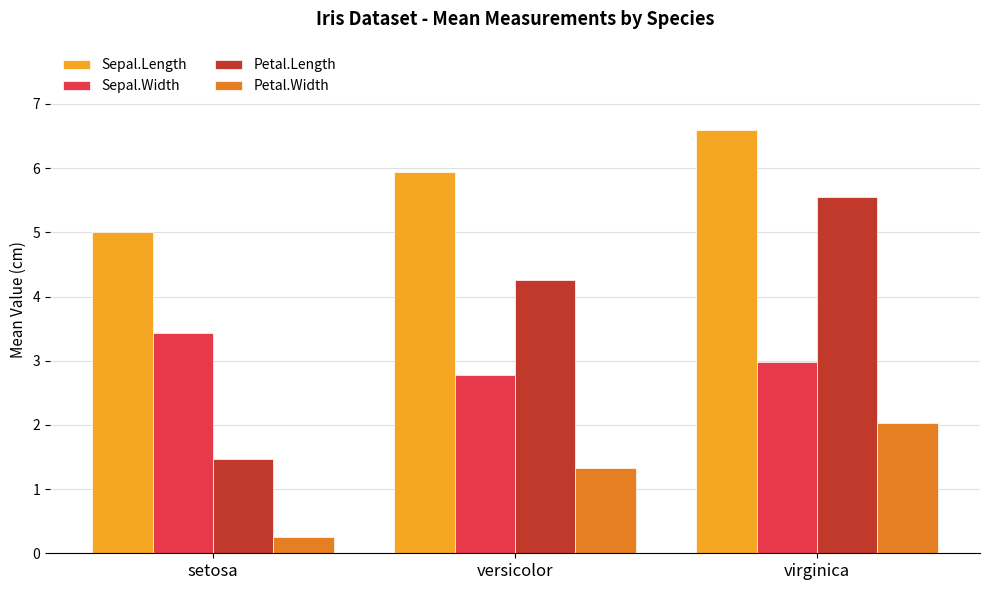

Is it true that Sepal.Length equals 3.6 at versicolor?

False